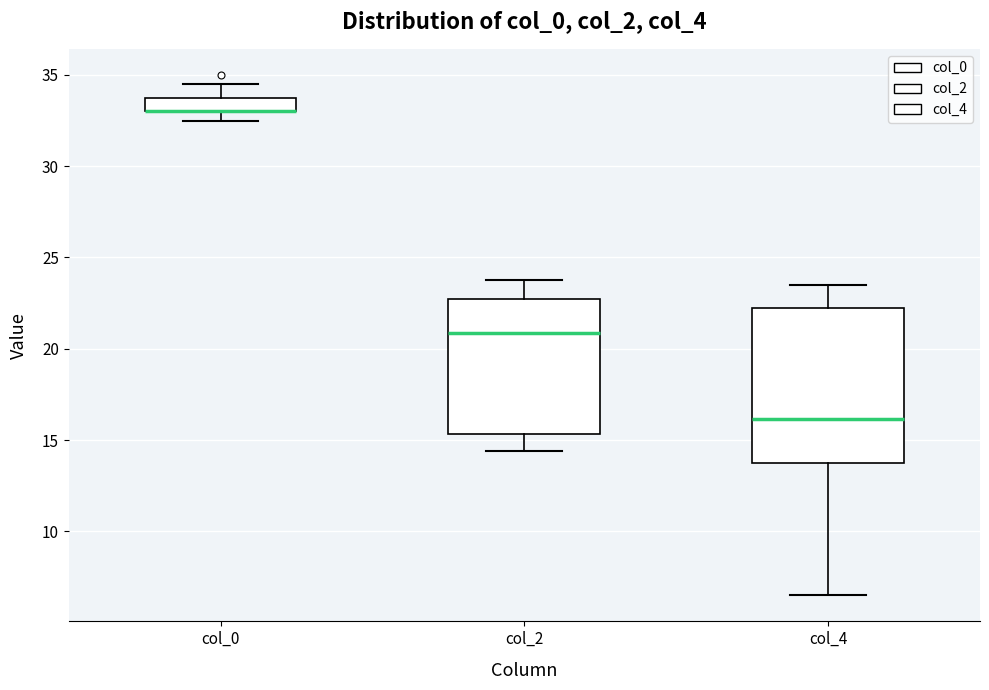

Comparing the boxes themselves (not the whiskers), which one is the tallest?

col_4